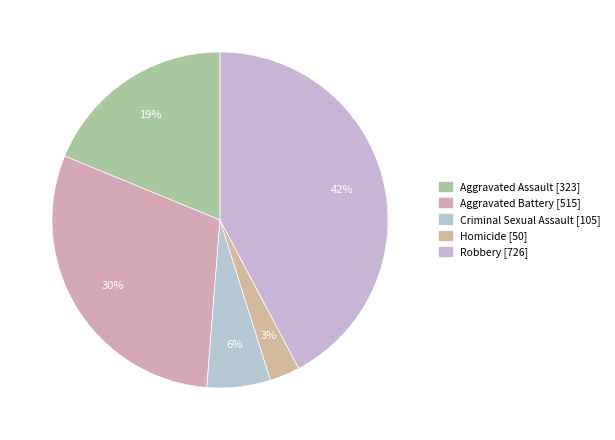

Count the number of slices in the pie.

5